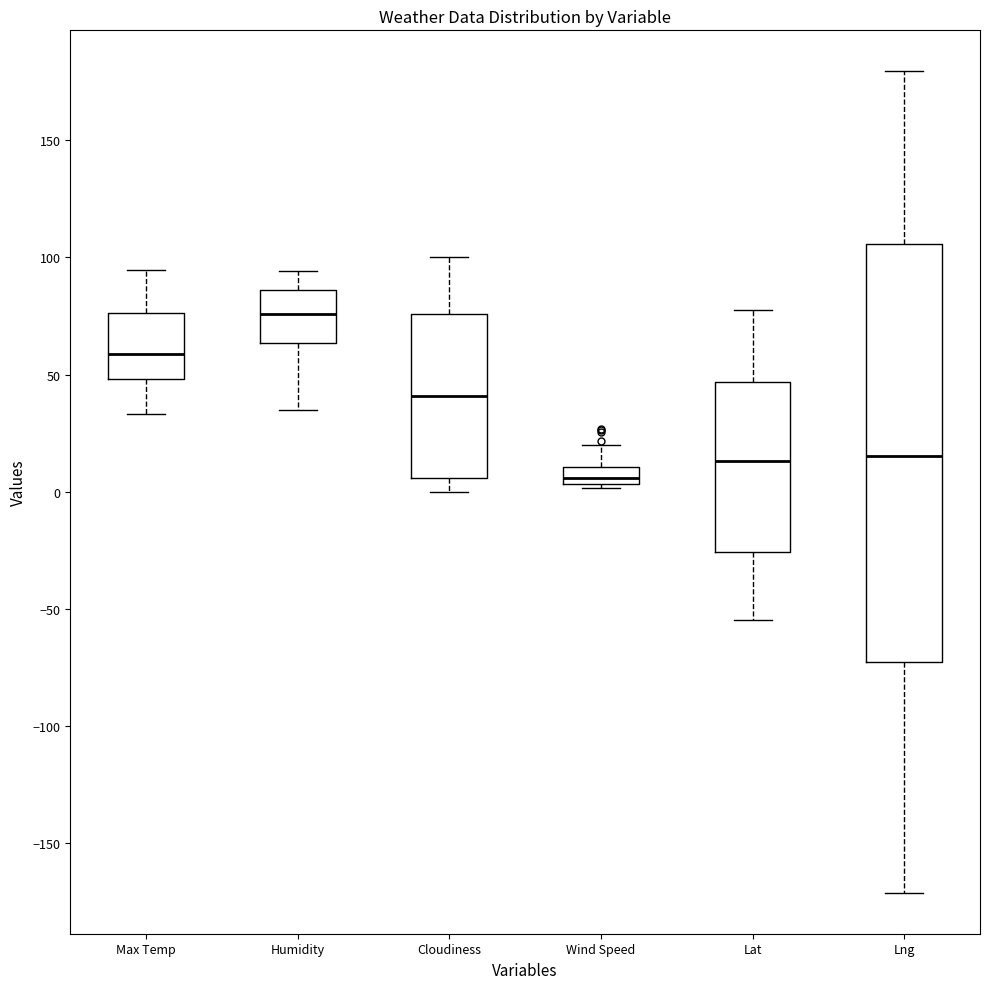

Comparing the boxes themselves (not the whiskers), which one is the tallest?

Lng